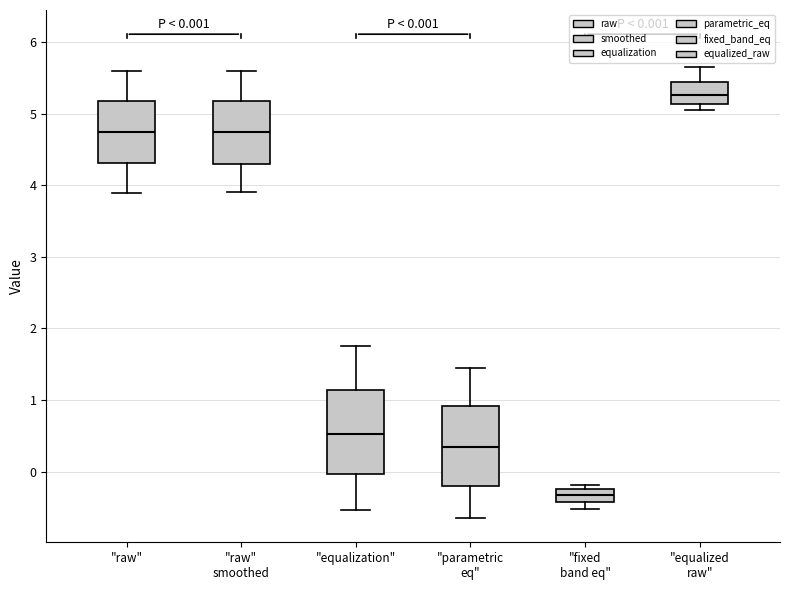

Which box's median line is the highest?

"equalized raw"